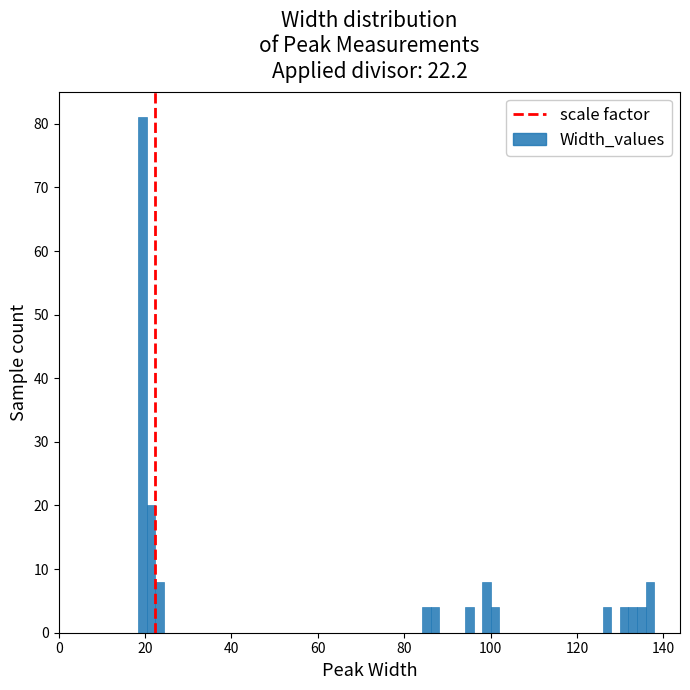

Around what value on the x-axis is the tallest bar? Give the approximate position of its centre, as read against the axis.

20